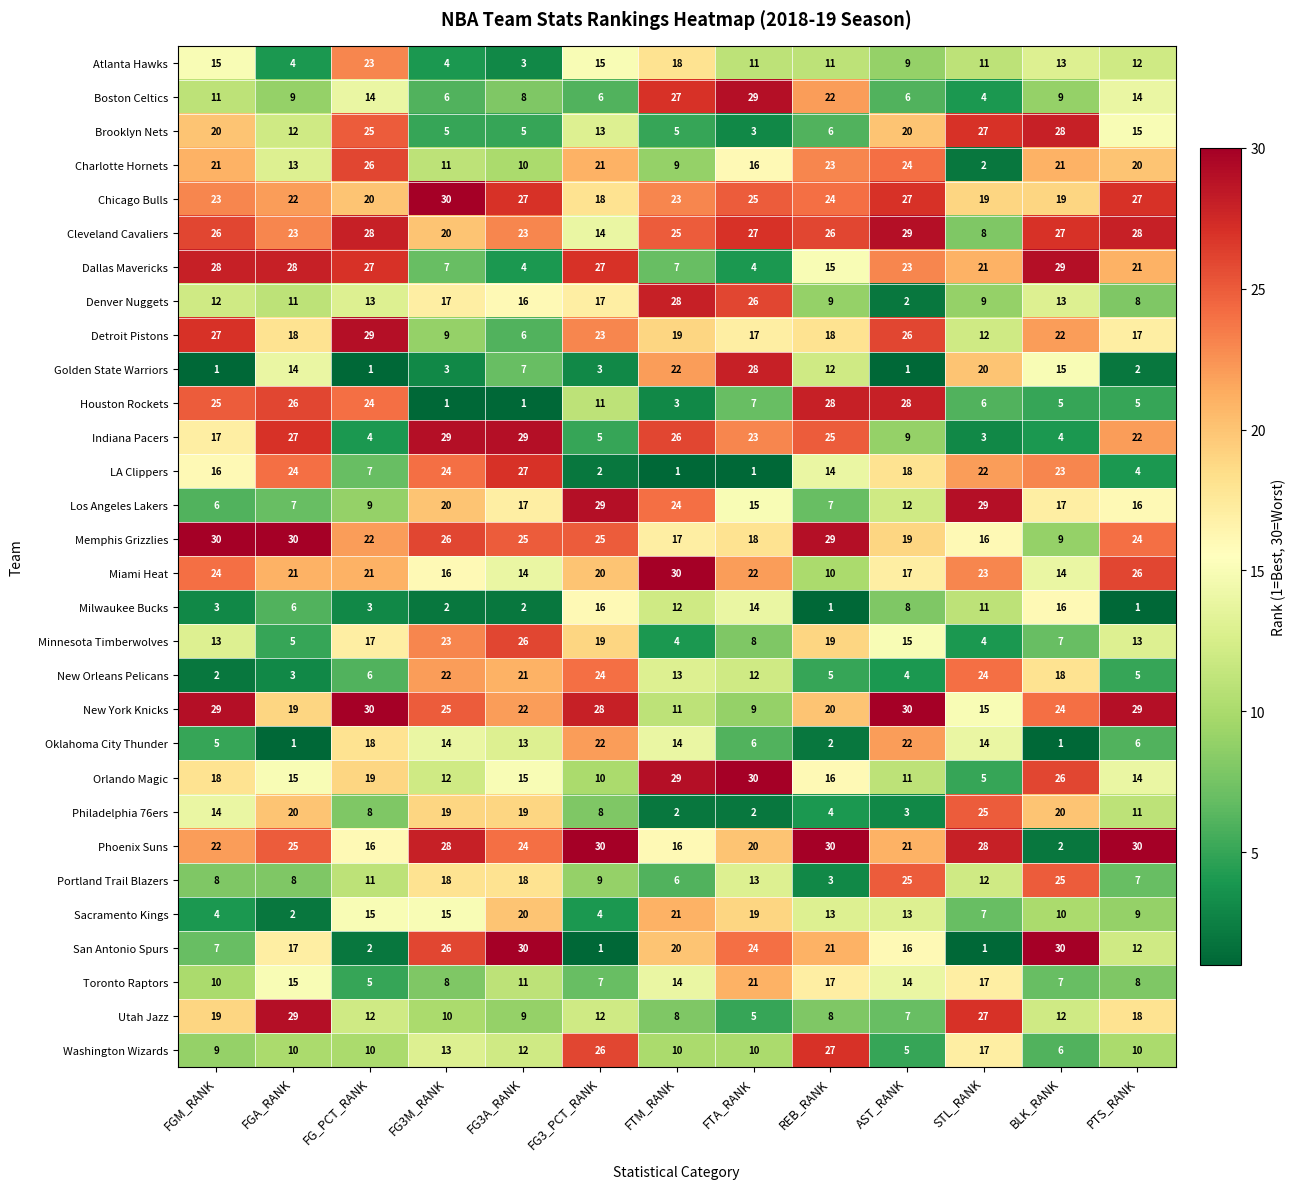

True or false: Philadelphia 76ers has a value of 2 at FTA_RANK.

True